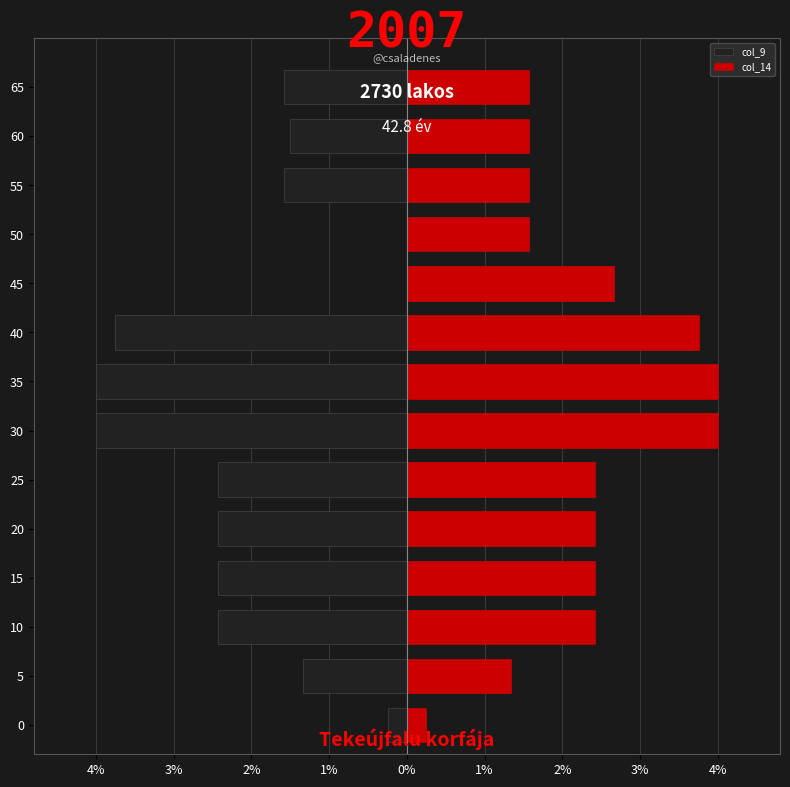

What is the average value of the col_14 series?

2.3